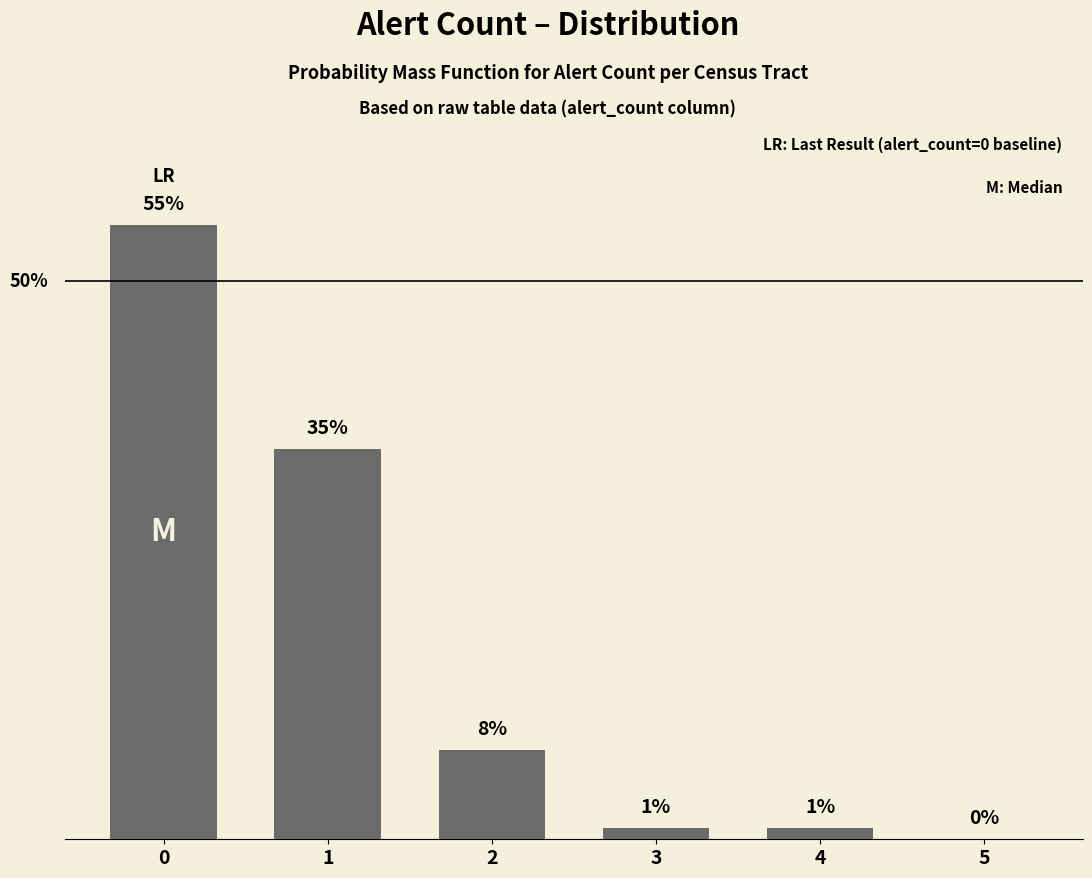

What is the change in value from 3 to 5?

-1